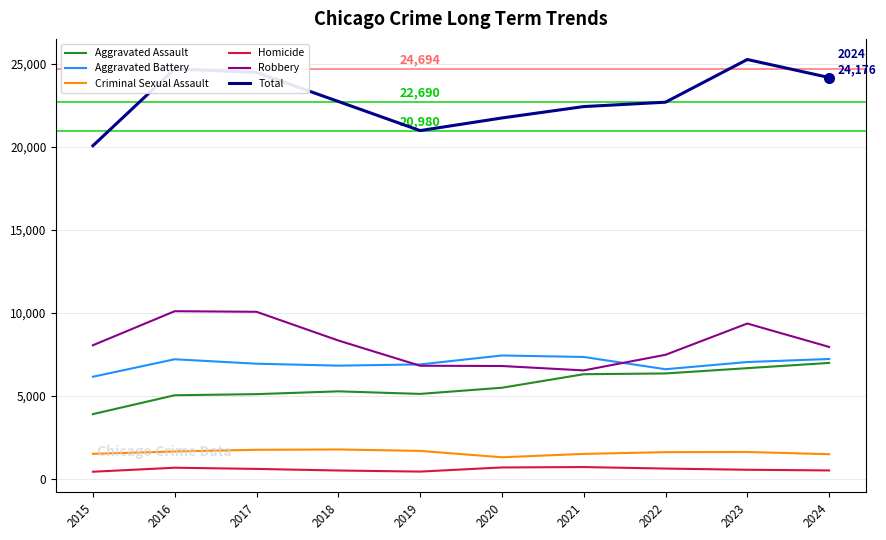

The Aggravated Battery series shows 6826 at 2018. True or false?

True